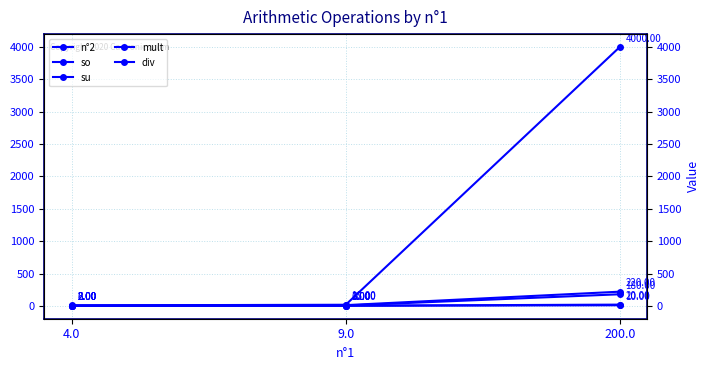

At how many categories does at least one series exceed 2303?

1